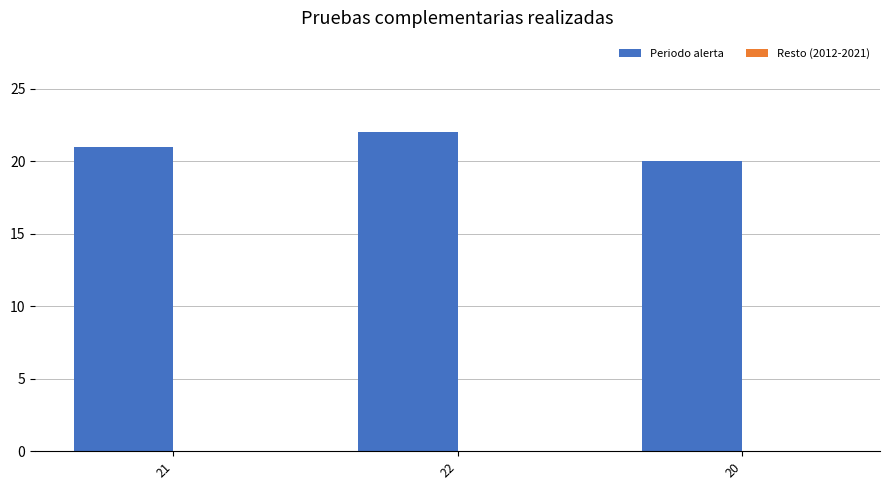

Which has a higher value, 21 or 20?

21